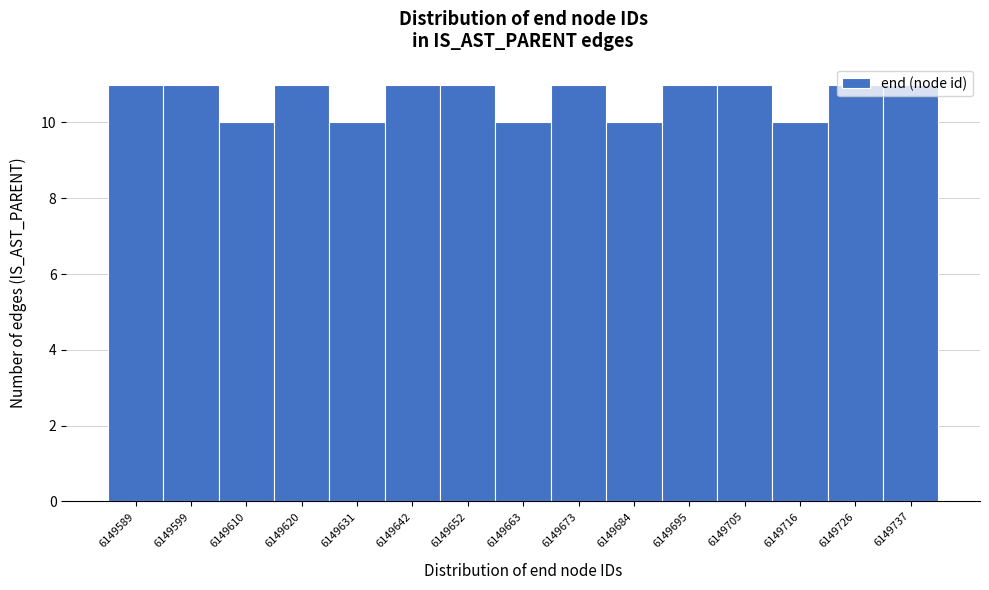

The value at 6149620 is 11. True or false?

True